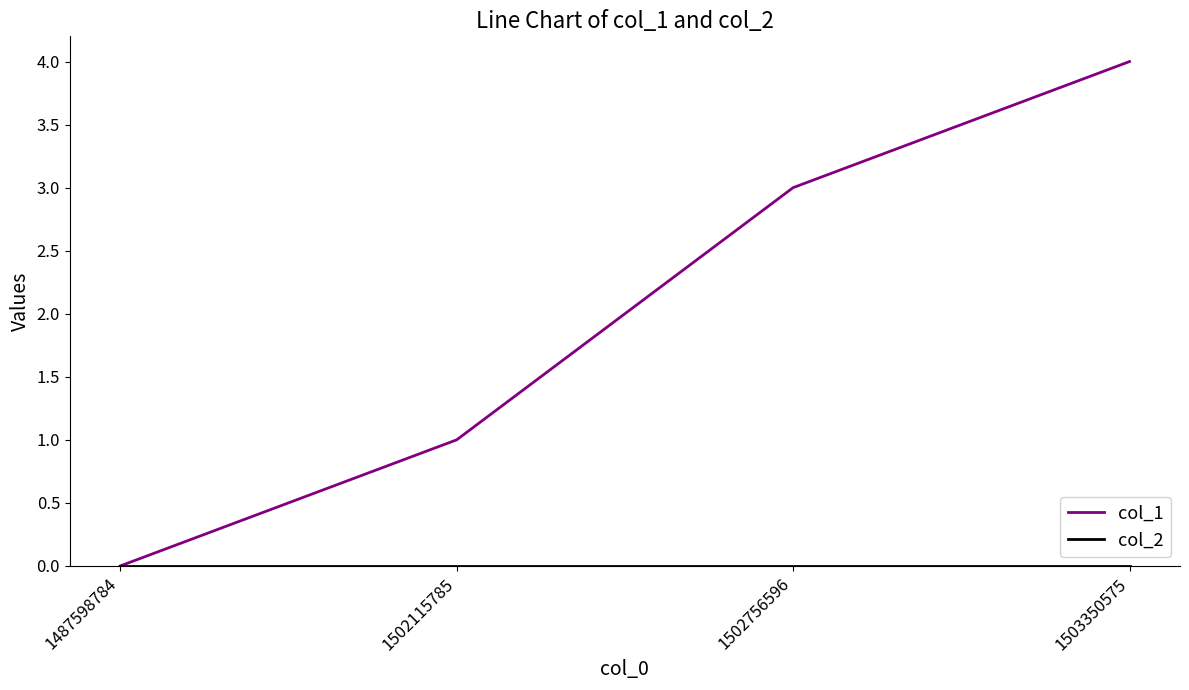

Rank the categories by col_1 value from highest to lowest.

1503350575, 1502756596, 1502115785, 1487598784